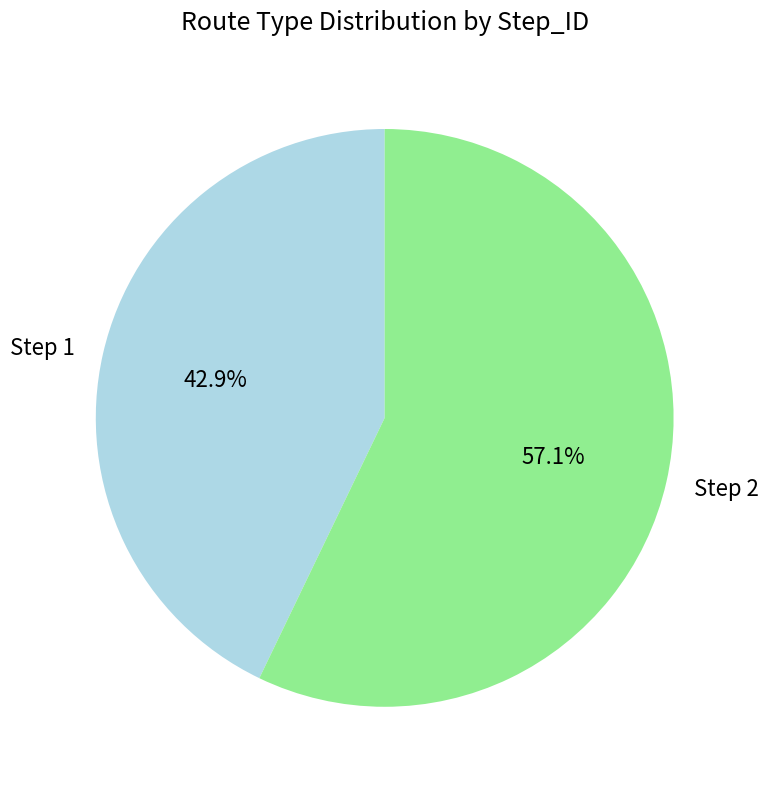

To the nearest percent, what is the average slice percentage?

50%